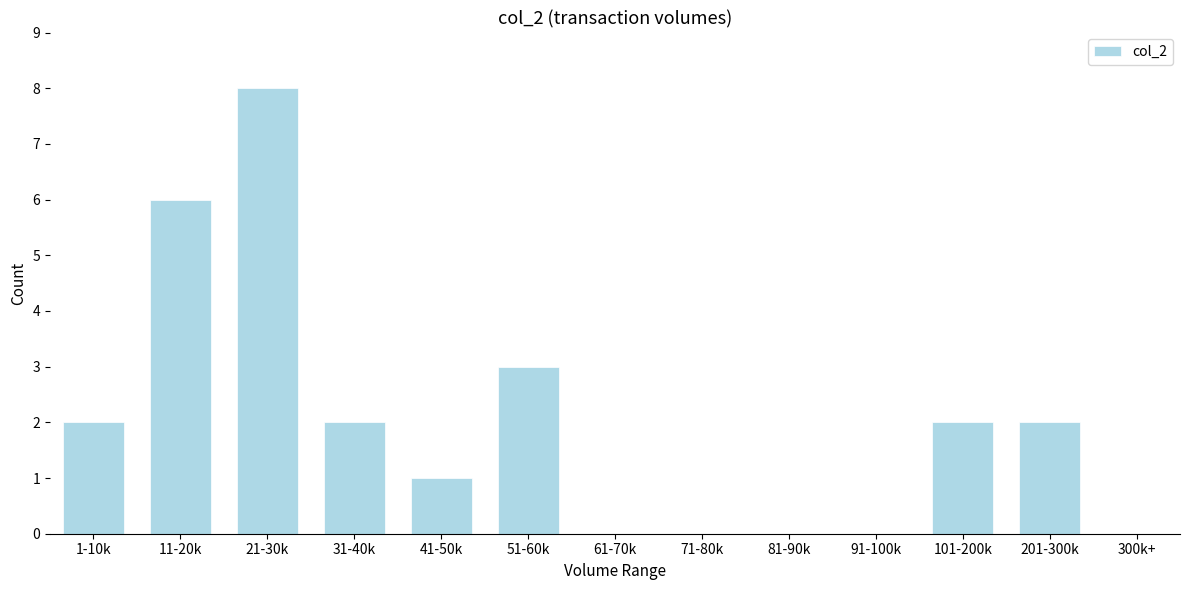

Reading left to right, transcribe all the data shown in this chart.

1-10k=2	11-20k=6	21-30k=8	31-40k=2	41-50k=1	51-60k=3	61-70k=0	71-80k=0	81-90k=0	91-100k=0	101-200k=2	201-300k=2	300k+=0